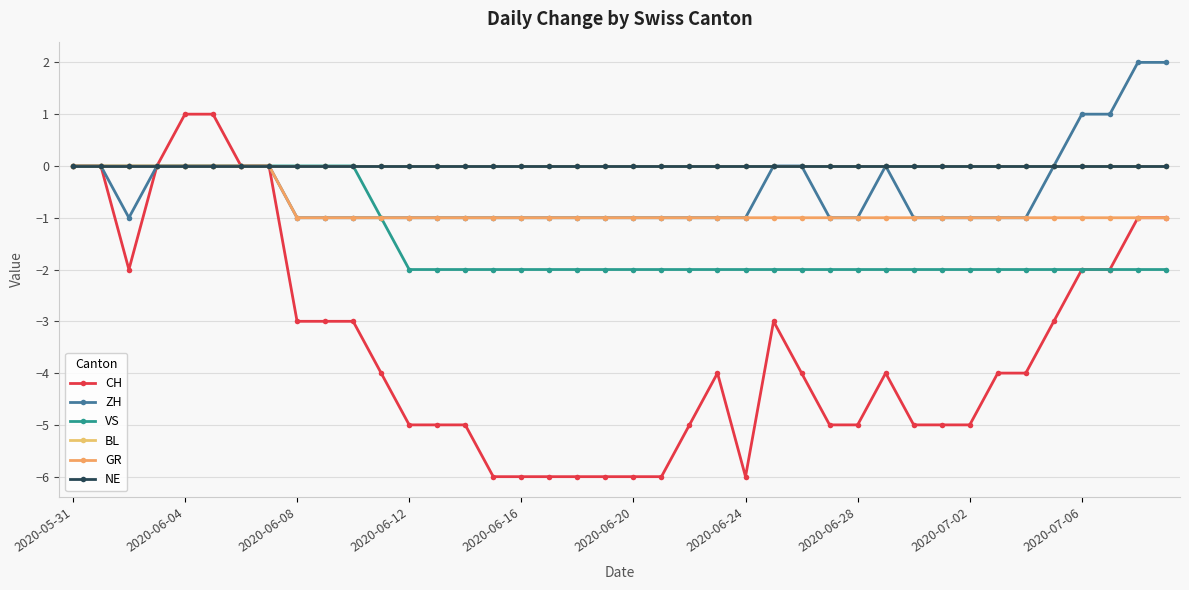

True or false: BL and VS intersect in this chart.

False